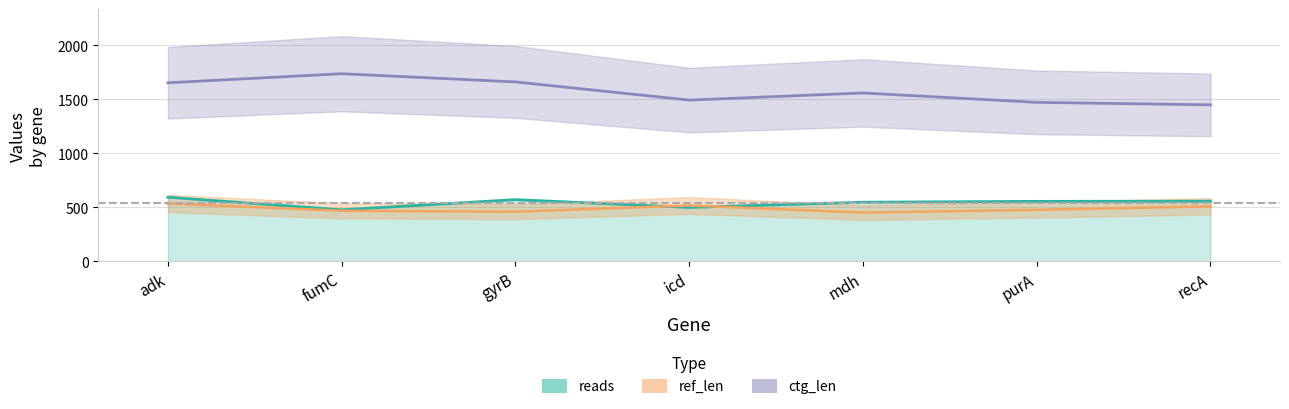

What is the minimum value shown in the chart?

452